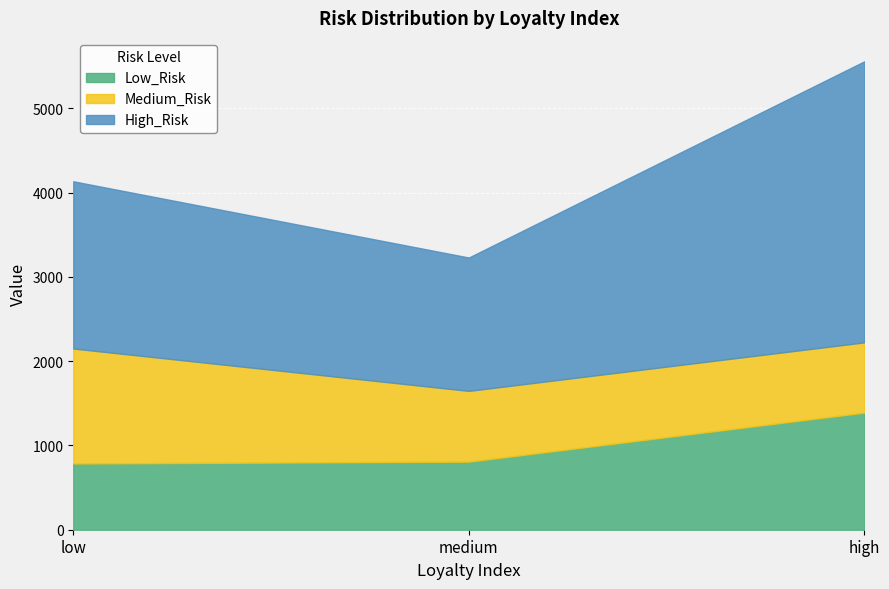

What is the difference between the maximum and minimum values in the Medium_Risk series?

531